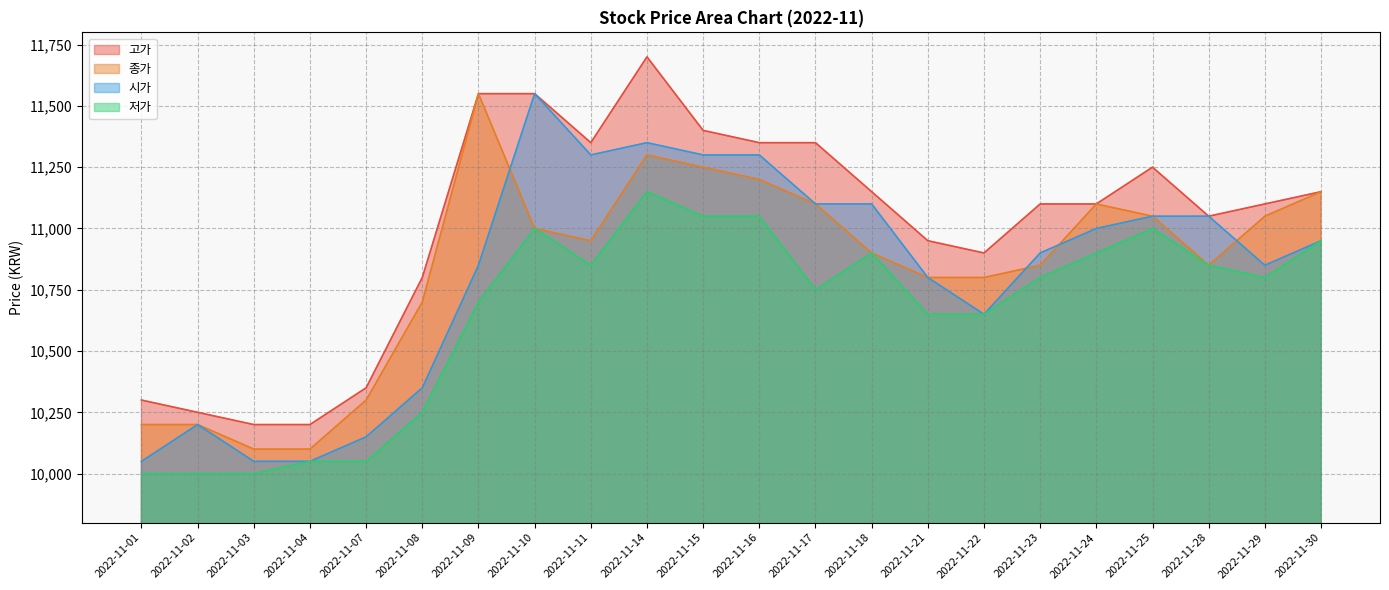

Rank the series at 2022-11-16 from lowest to highest value.

저가, 종가, 시가, 고가